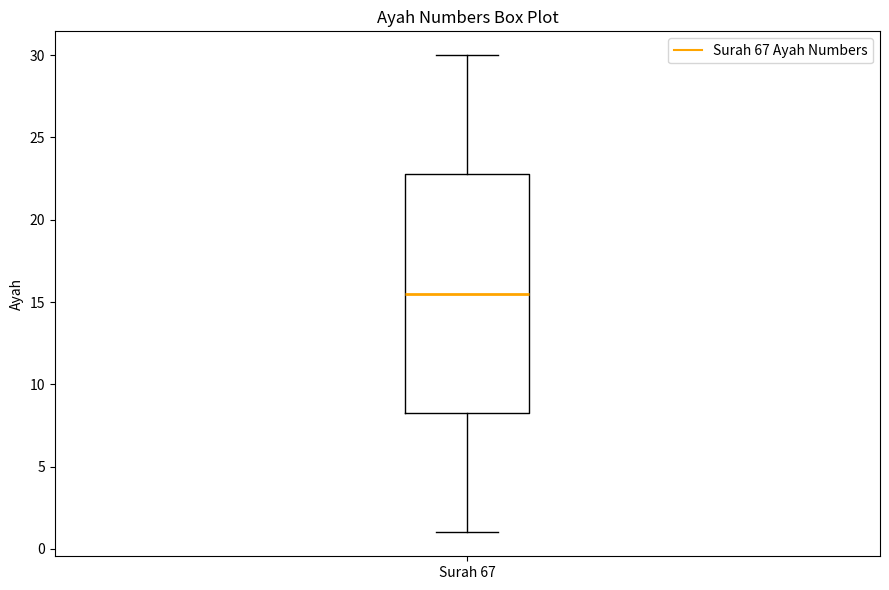

Read this box plot against the y-axis: the position of the median line, the range covered by the box, and the ends of both whiskers. The values are not printed on the chart, so give them approximately, as read against the axis.

median 15.5, box 8.5 to 23.0, whiskers 1.0 to 30.0